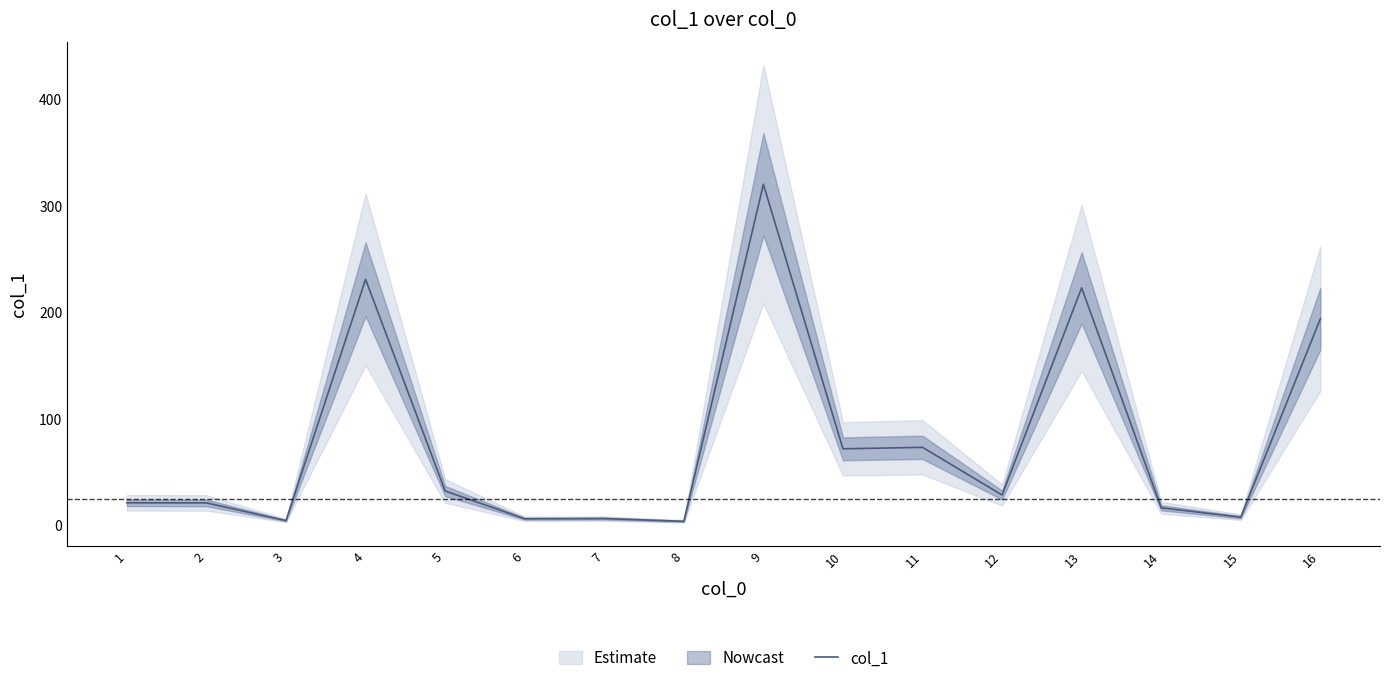

What is the value of the 1st point from the left?

20.9